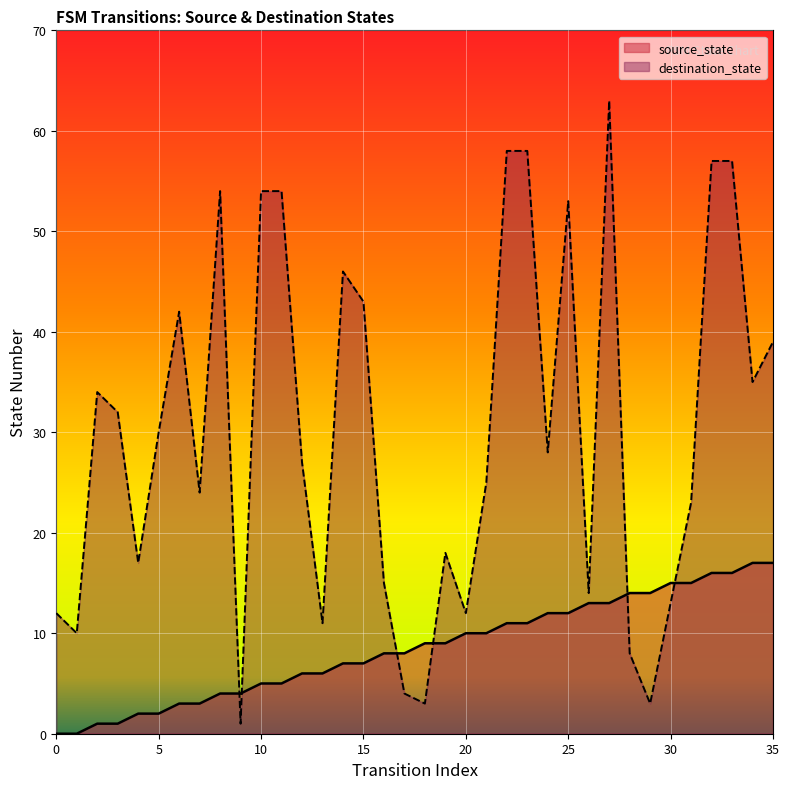

What is the total value across all series at 31?

38